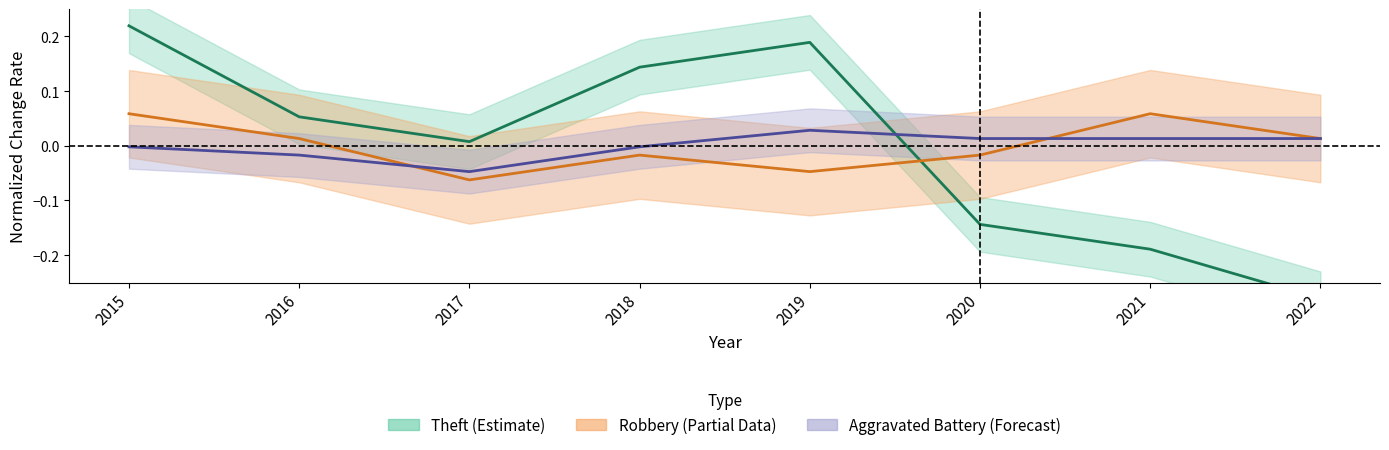

At which category is the sum across all series the highest?

2015